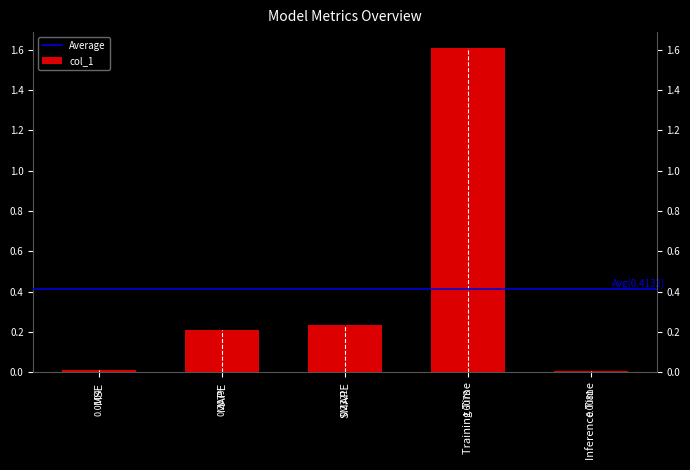

What is the greatest value displayed?

1.6